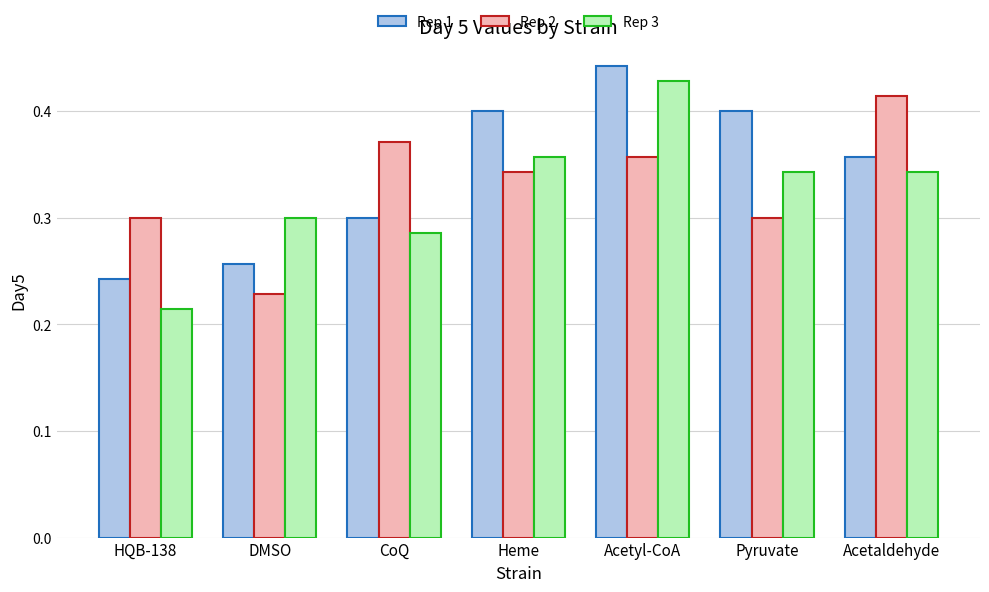

List the series in order of their overall mean, highest first.

Rep 1, Rep 2, Rep 3